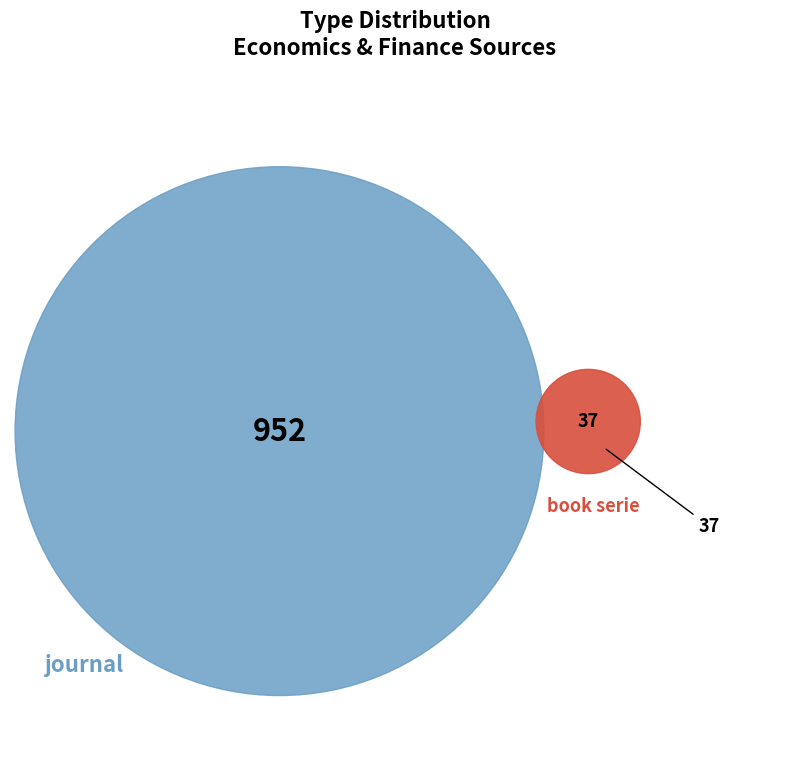

Is there a majority slice in this chart?

Yes